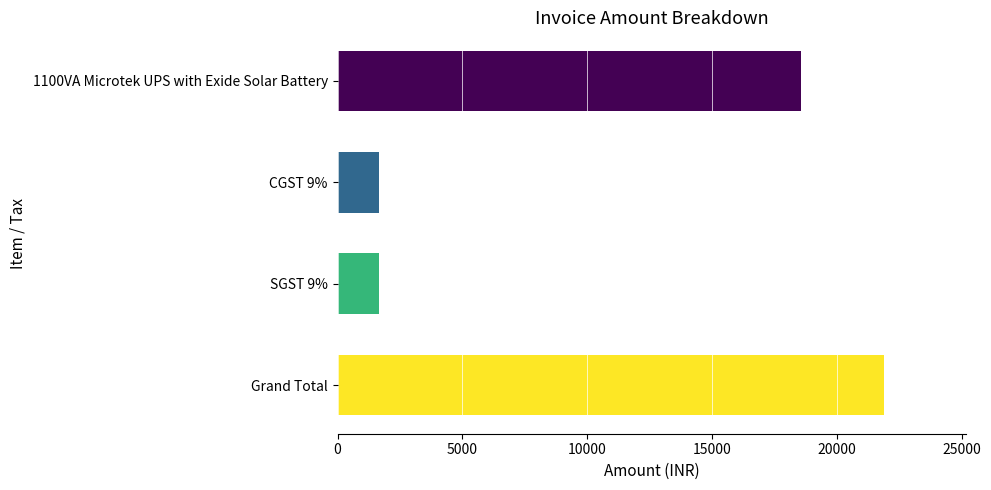

How many distinct data groups are displayed?

1